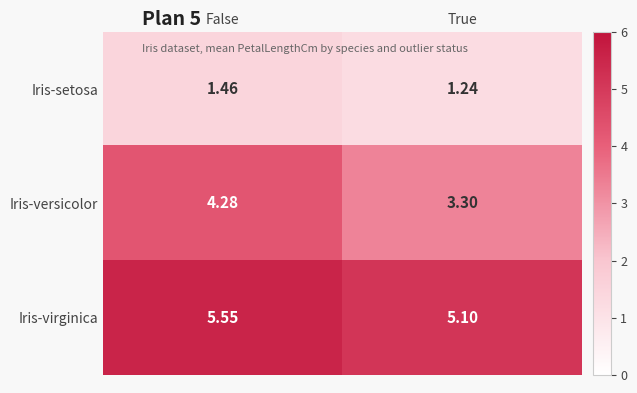

Where is Iris-setosa nearest to the value 1?

True